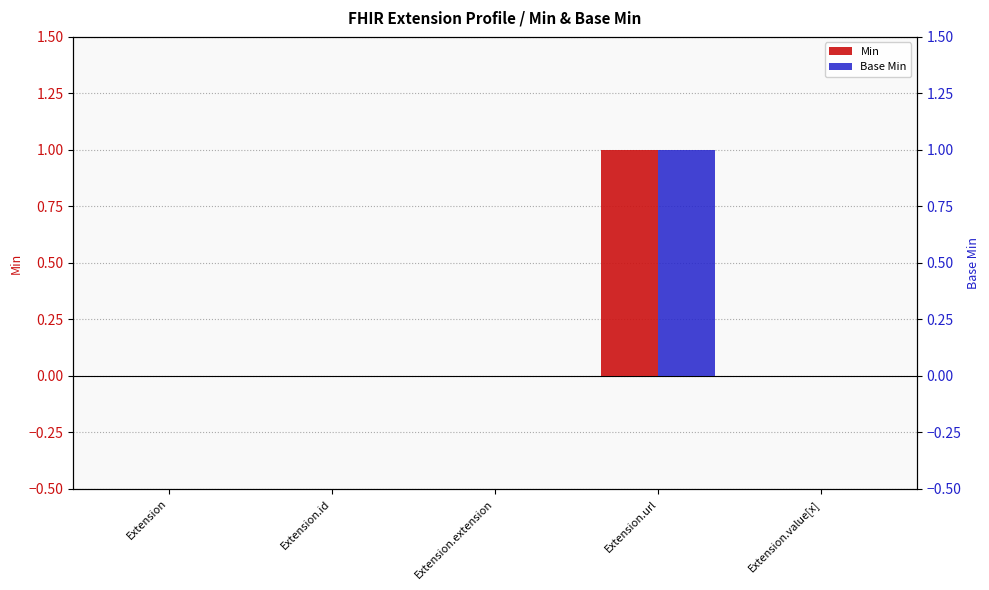

What are all the series names shown in the legend?

Min, Base Min